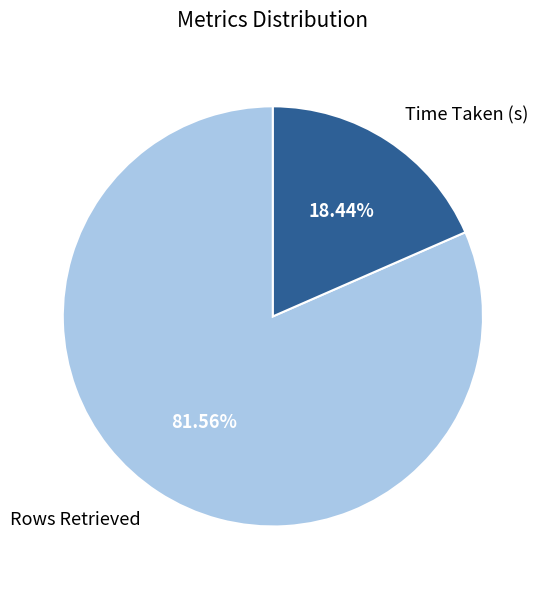

To the nearest percent, what is the average slice percentage?

50%